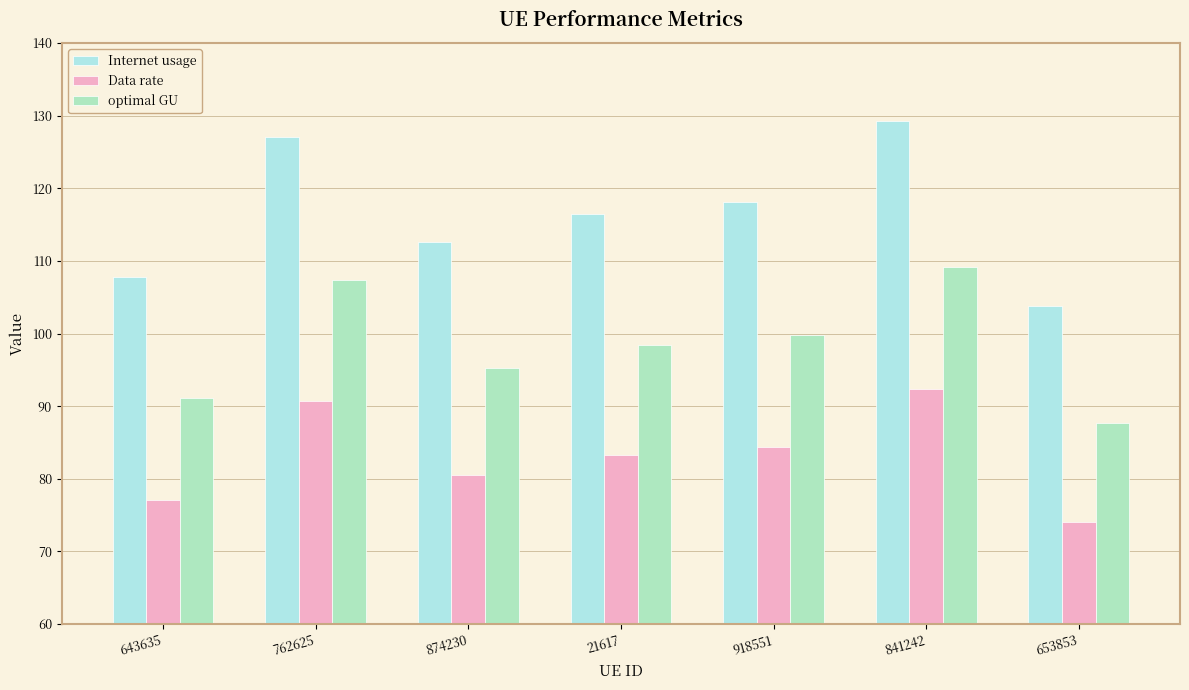

Which label corresponds to the smallest value in the chart?

653853